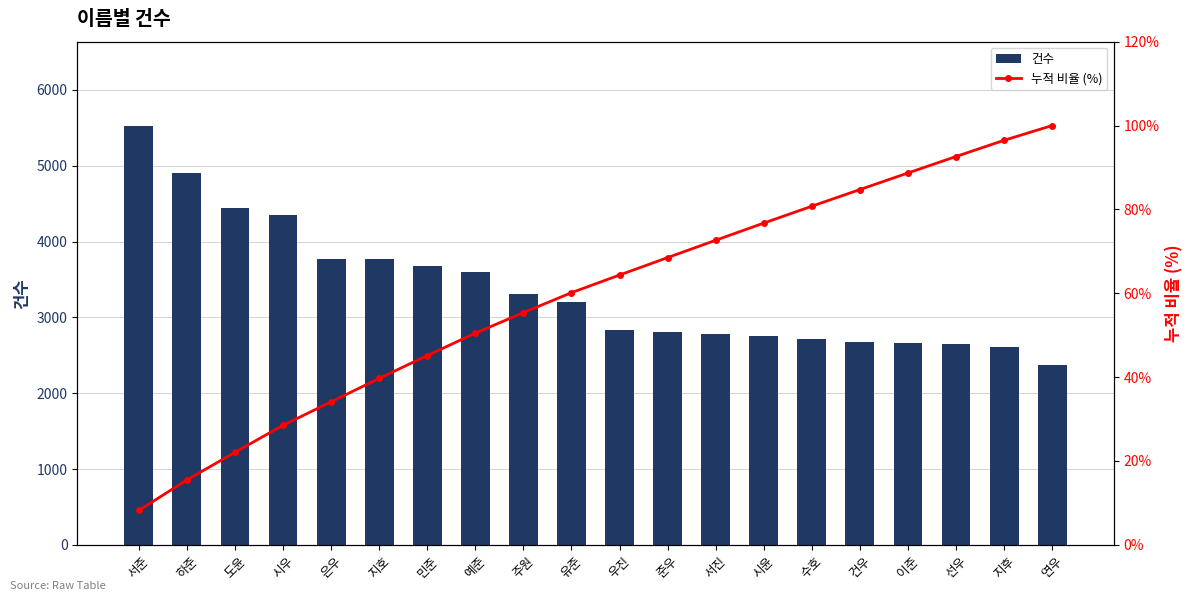

How many values in the 건수 series are below 3206?

10